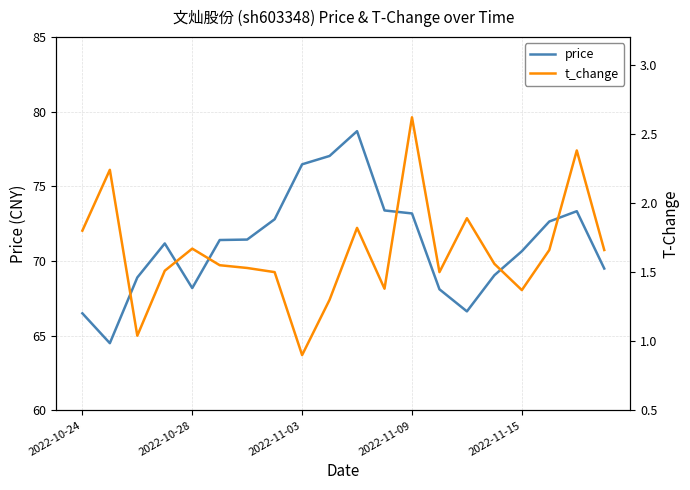

What is the minimum value shown in the chart?

0.9